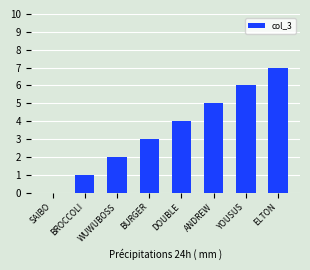

Is it true that the value at ANDREW is 5?

True